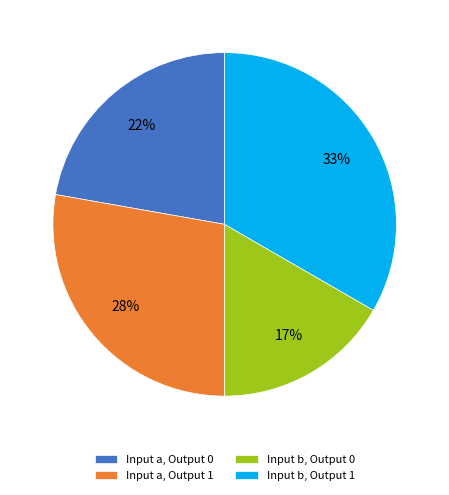

Approximately how many times larger is the value at Input b, Output 0 compared to Input b, Output 1?

0.5